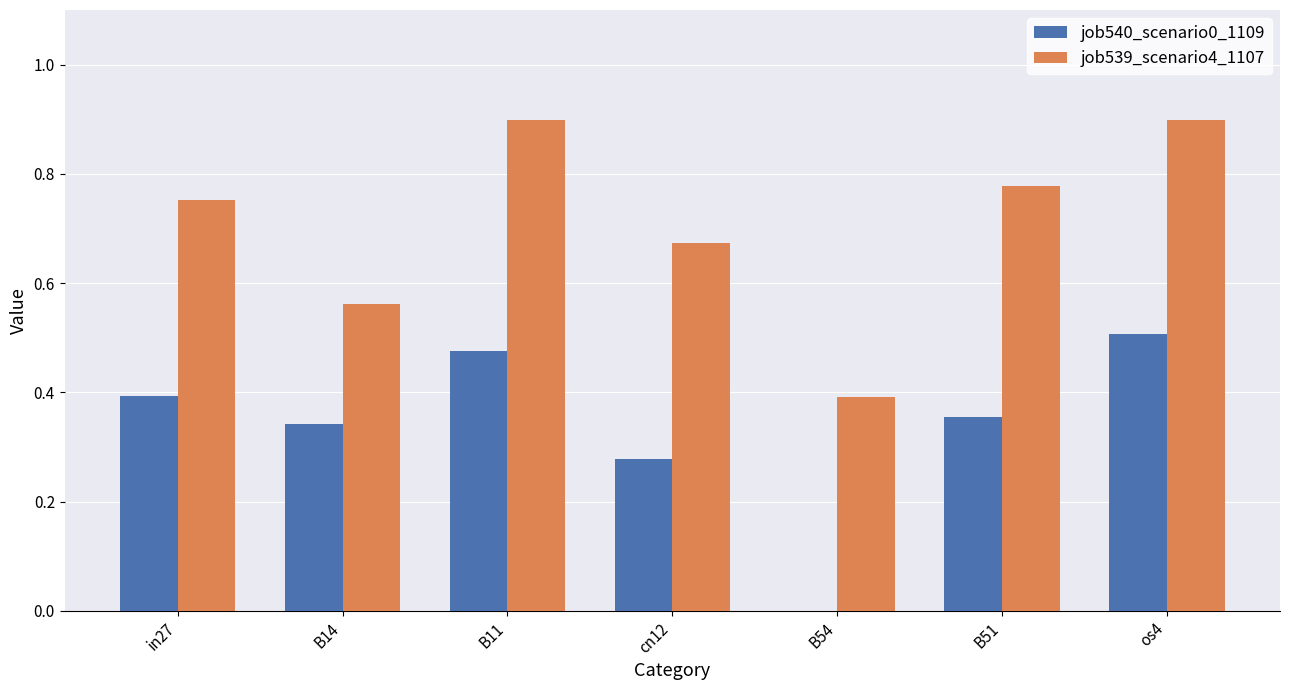

Are the bars horizontal?

No